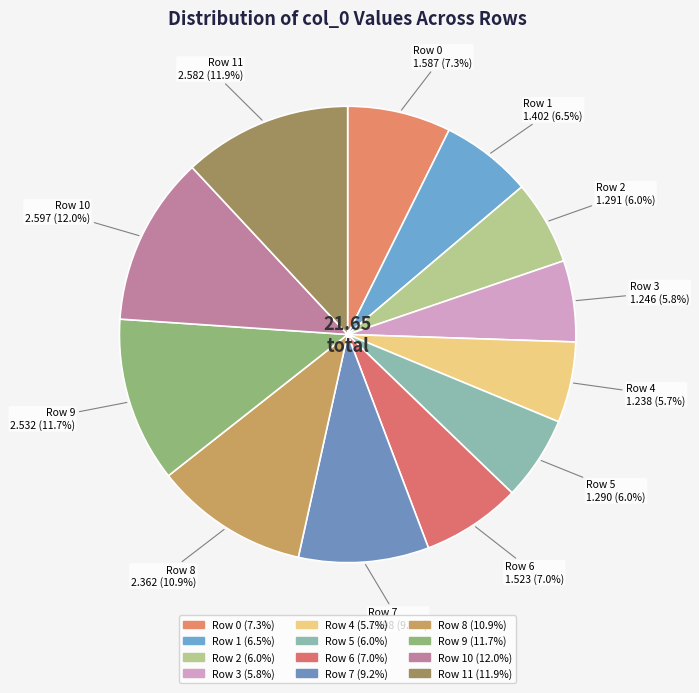

Count the number of slices in the pie.

12